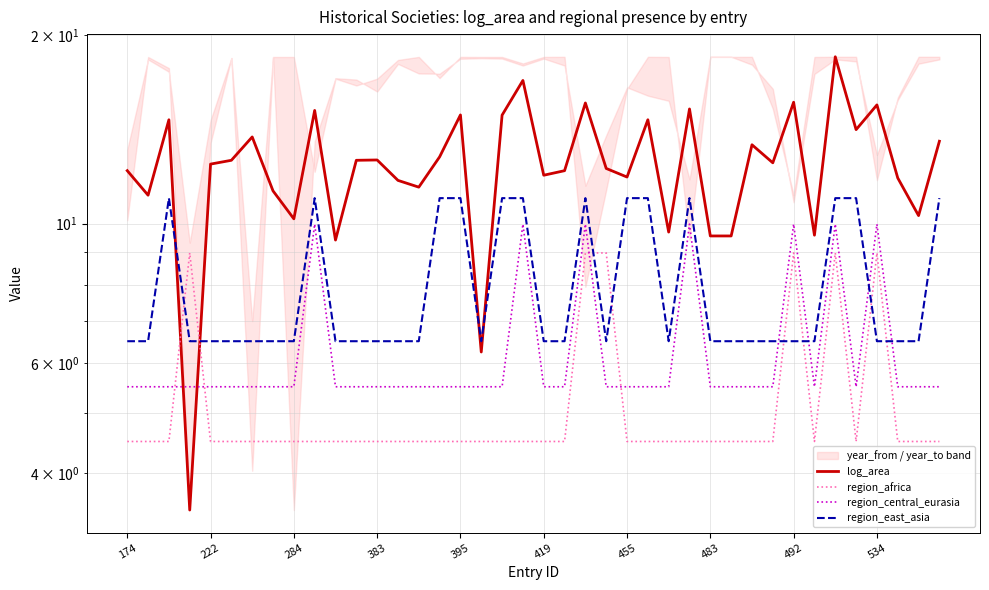

At which label is region_east_asia closest to 8?

174